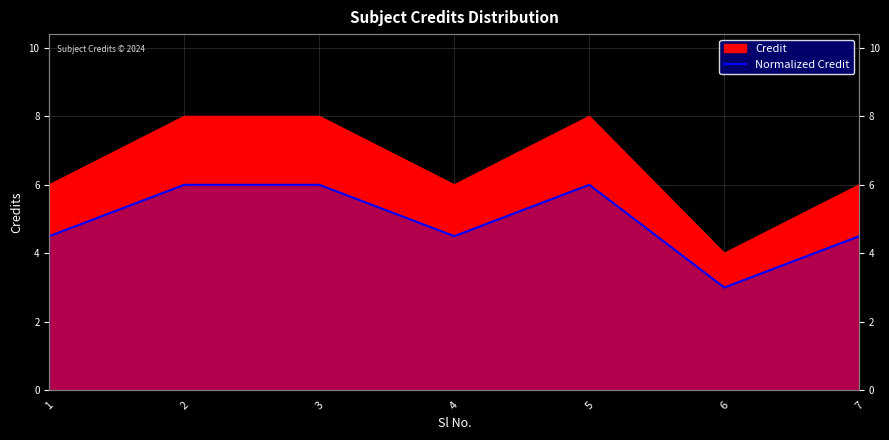

Rank the categories by value from highest to lowest.

2, 3, 5, 1, 4, 7, 6